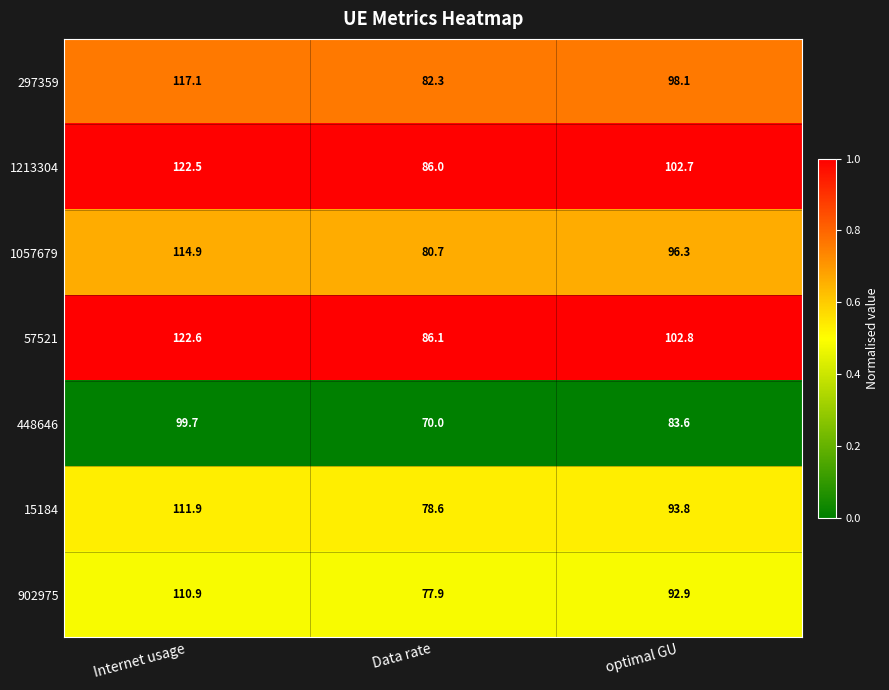

True or false: 902975 has a value of 110.9 at Internet usage.

True